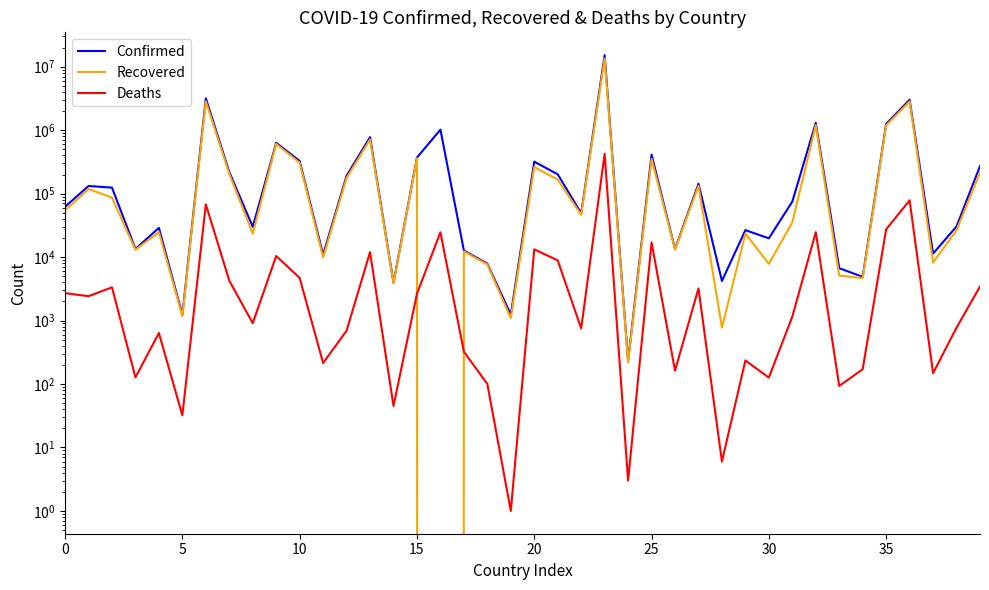

How many interior local valleys does the Recovered series have?

14